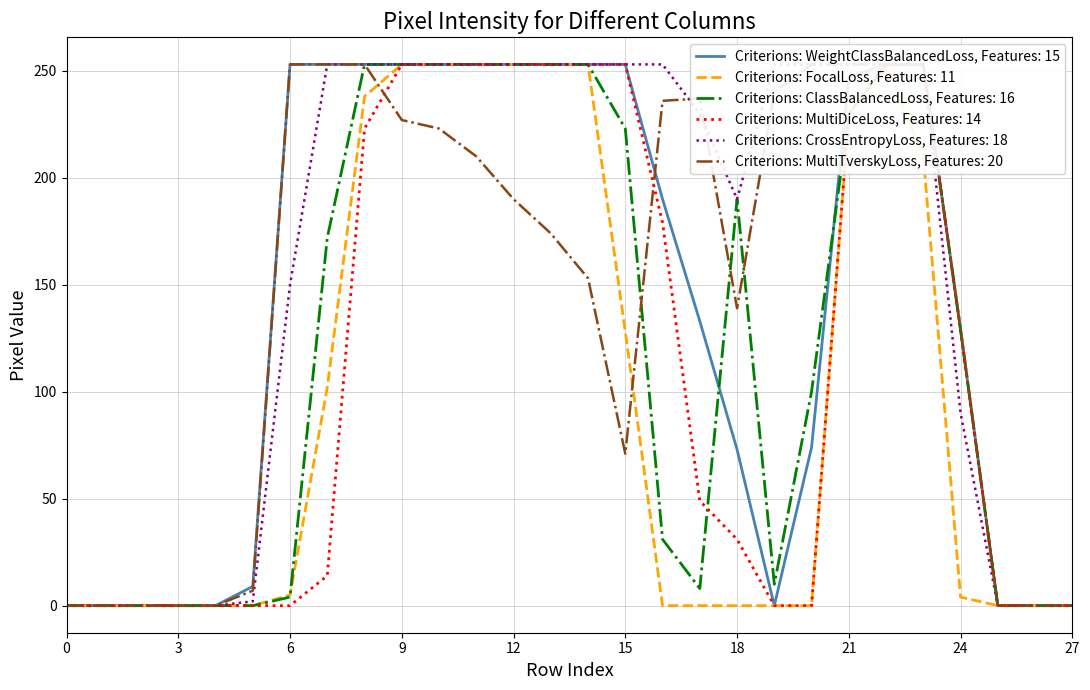

What is the difference between the highest and lowest values at 24?

125